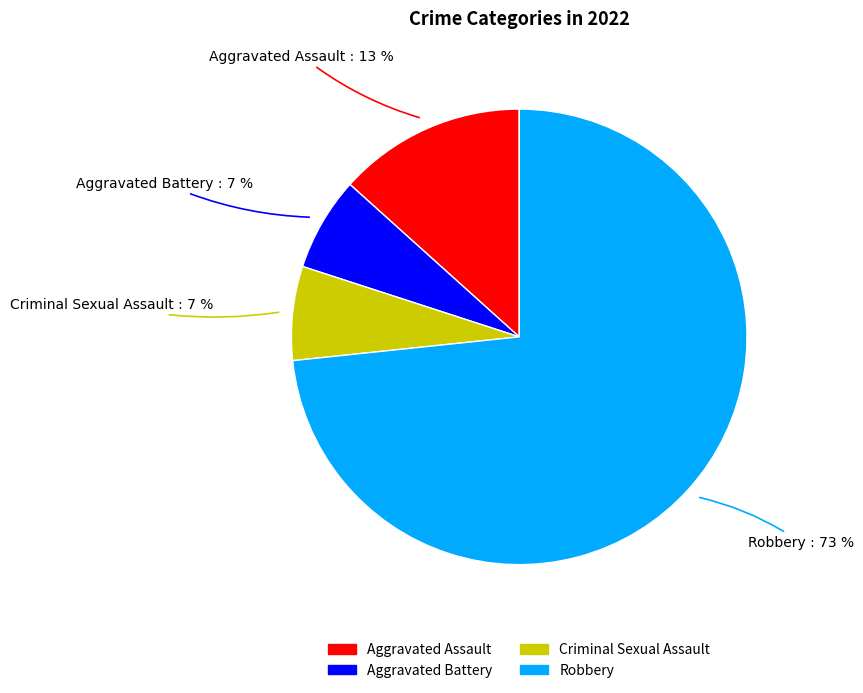

True or false: Criminal Sexual Assault accounts for 13% of the total.

False